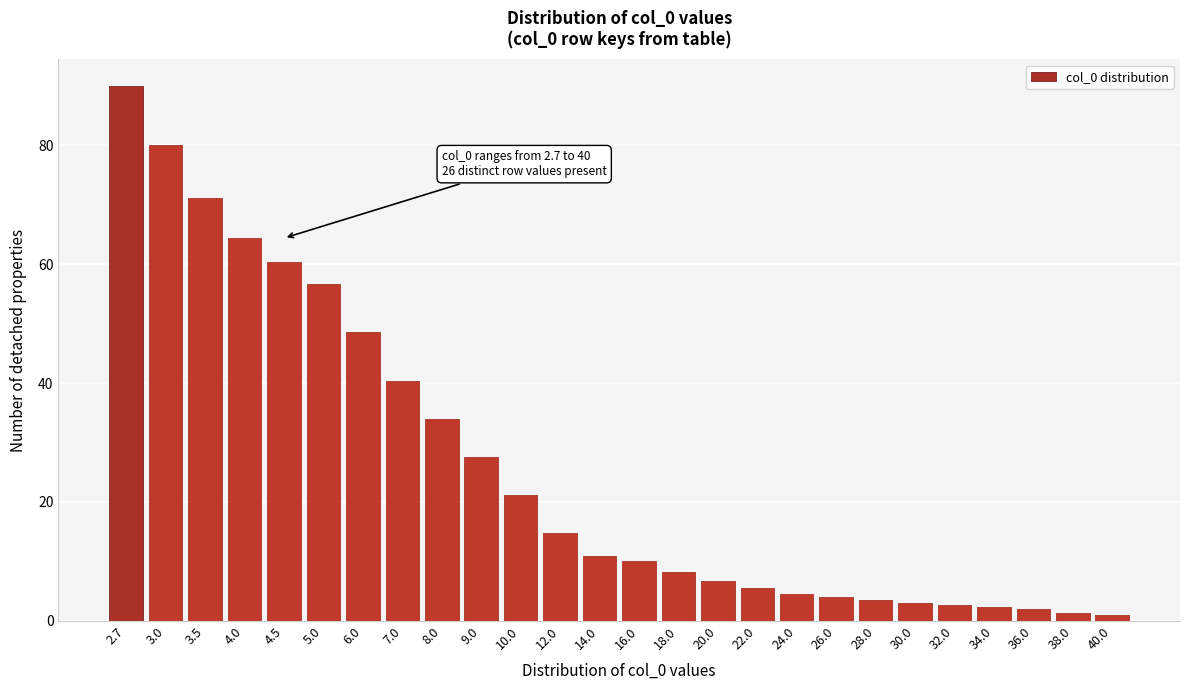

Which category has the highest value across all series?

2.7